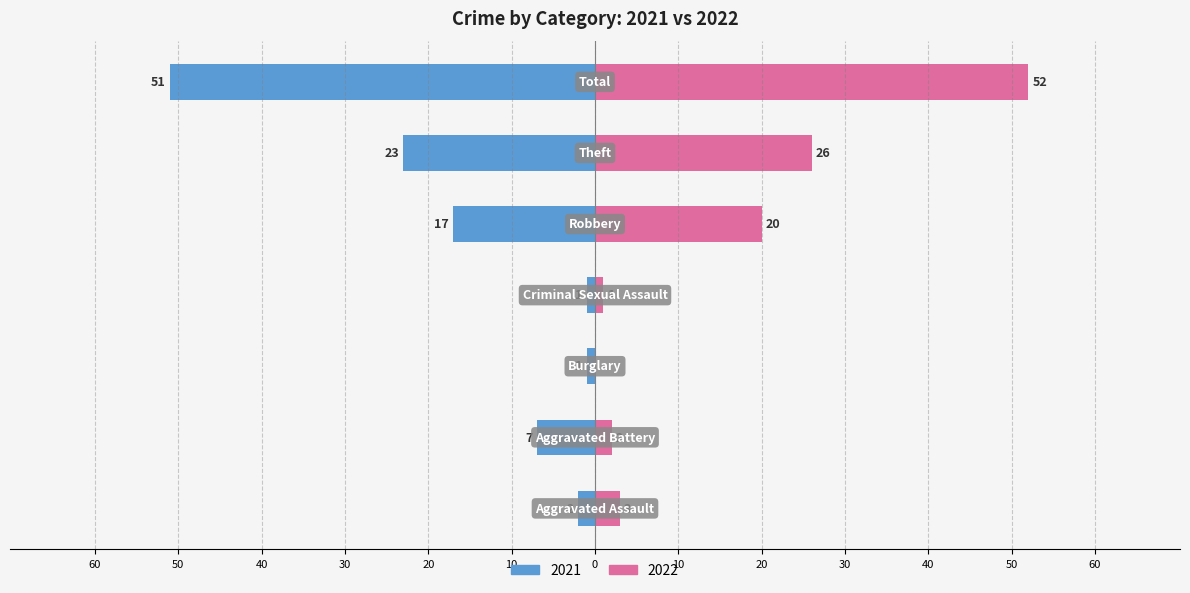

Are the bars horizontal?

Yes